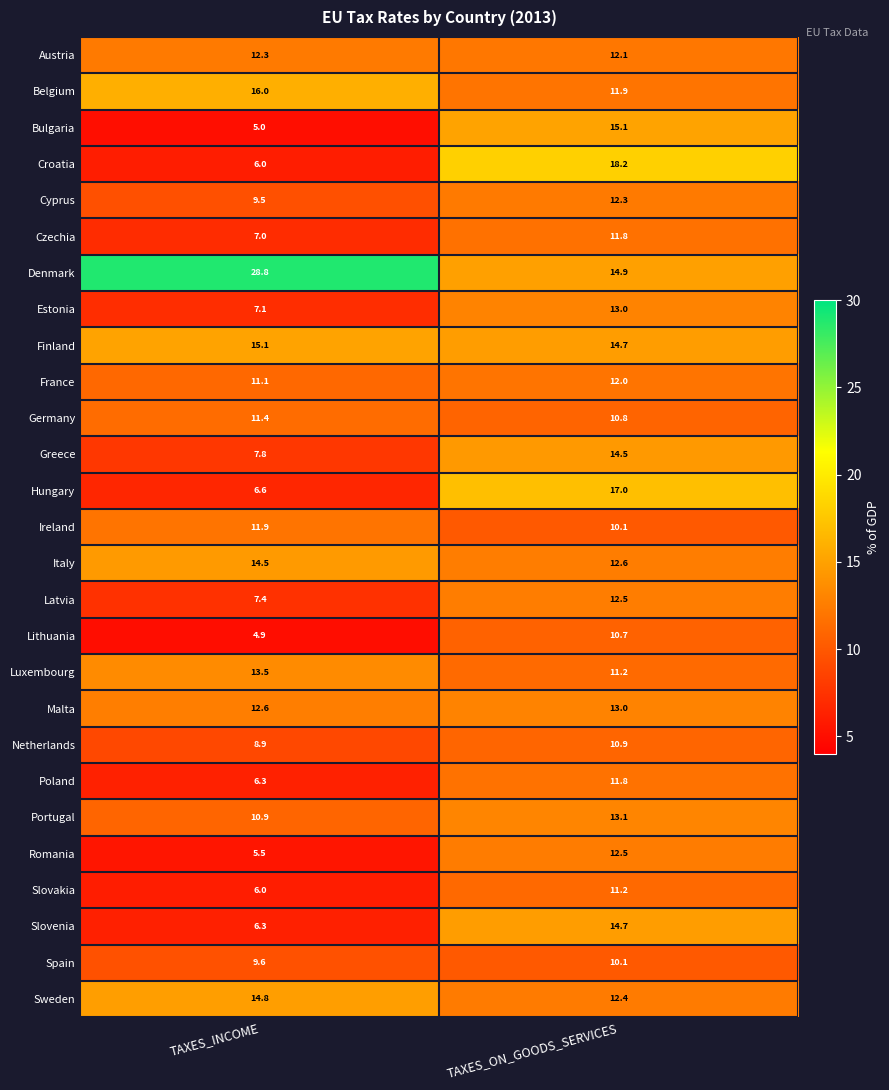

The value of Poland at TAXES_ON_GOODS_SERVICES is 11.8. True or false?

True